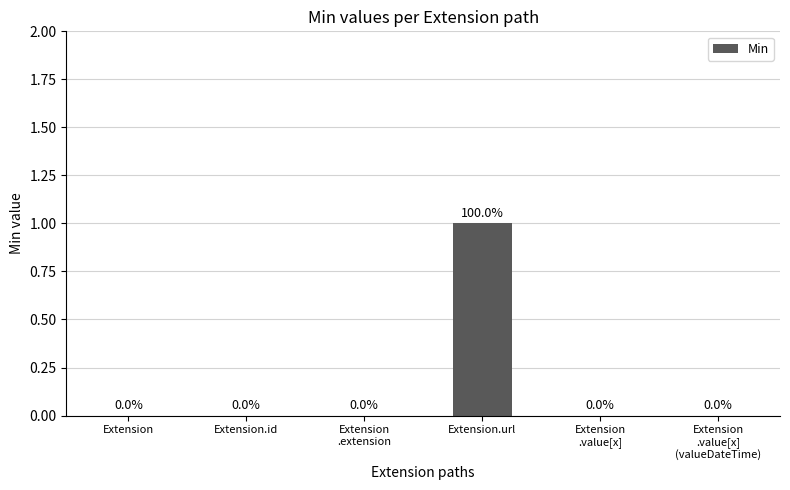

The chart shows a value of 0 at Extension.id. True or false?

True